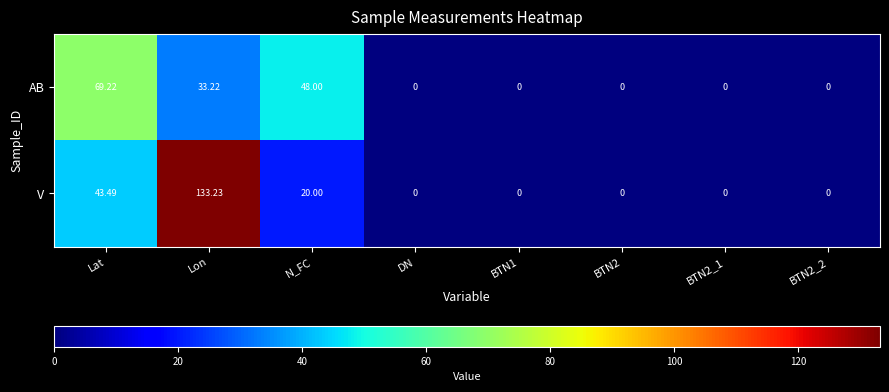

Where is AB nearest to the value 34?

Lon